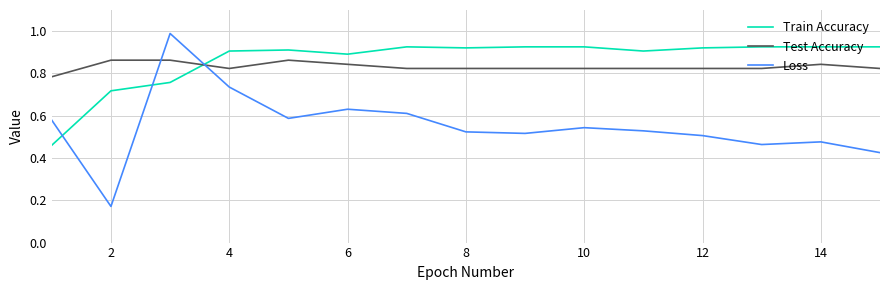

Which series has the widest spread of values?

Loss